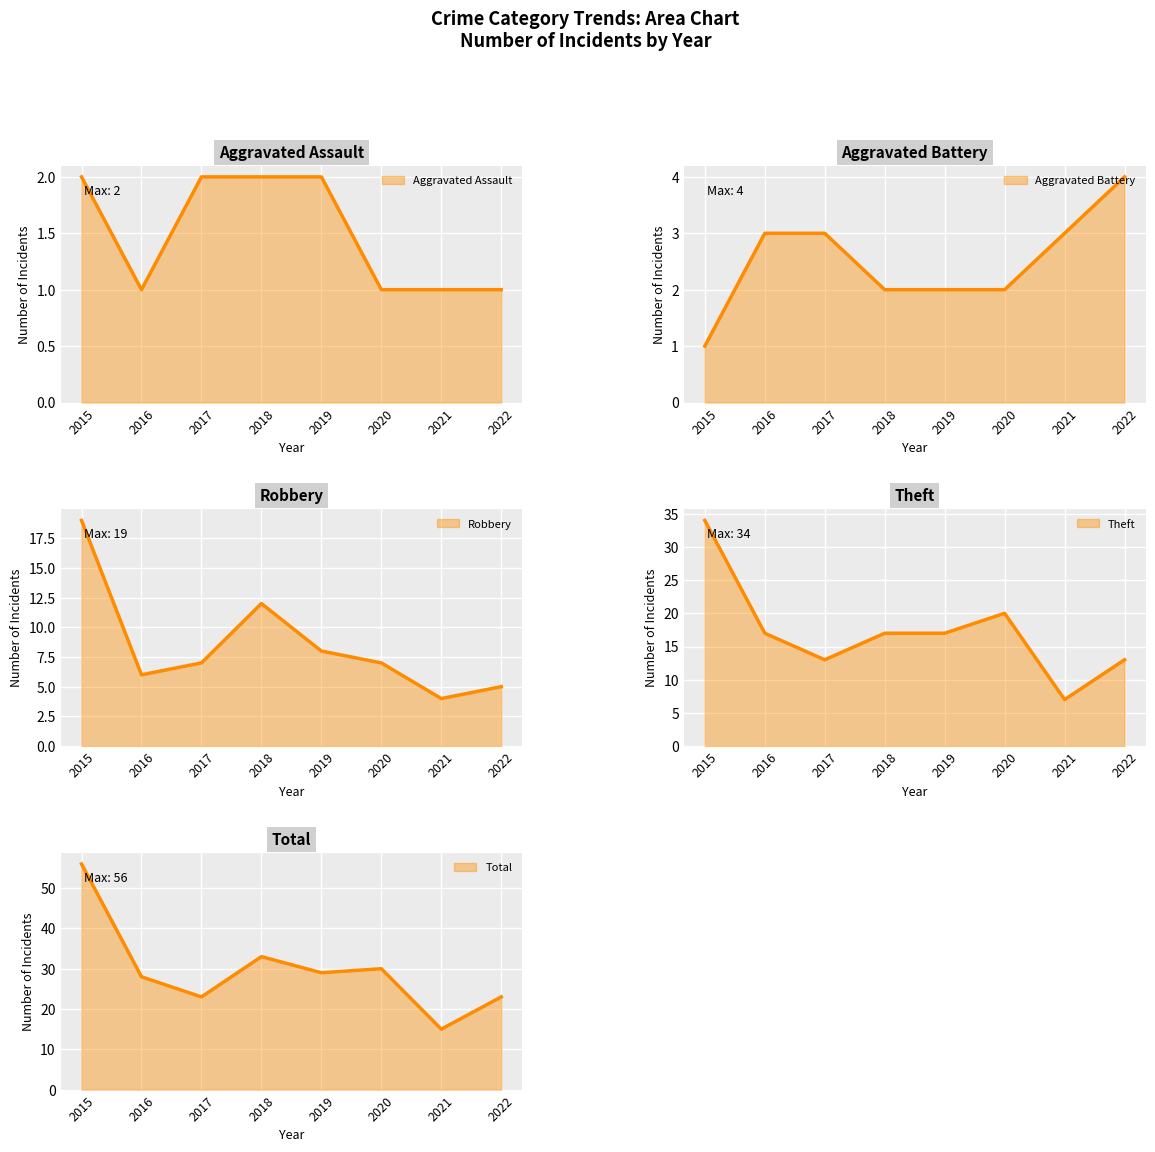

List the series in order of their peak value, lowest first.

Aggravated Assault, Aggravated Battery, Robbery, Theft, Total